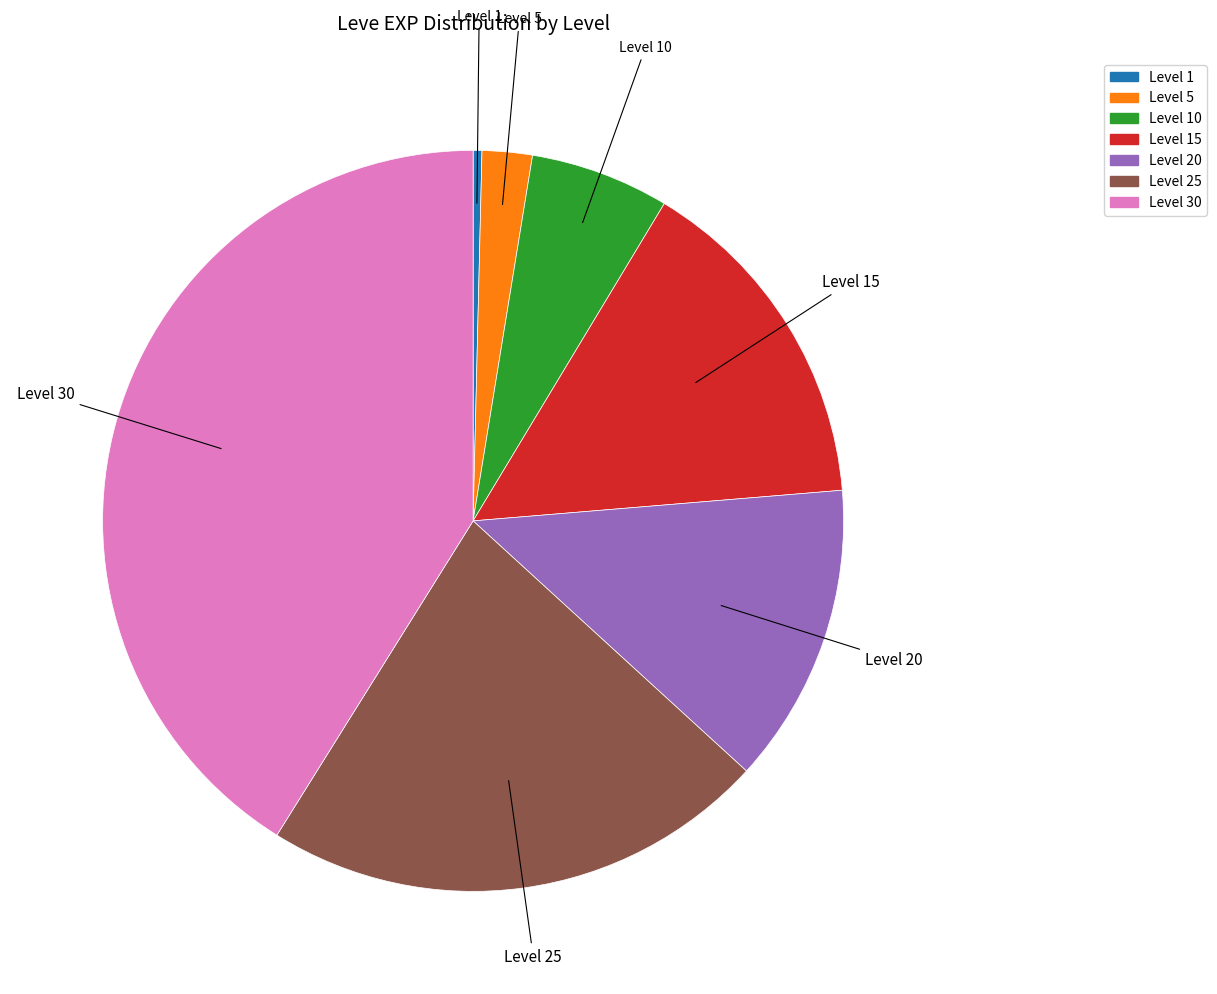

How many slices are in this pie chart?

7